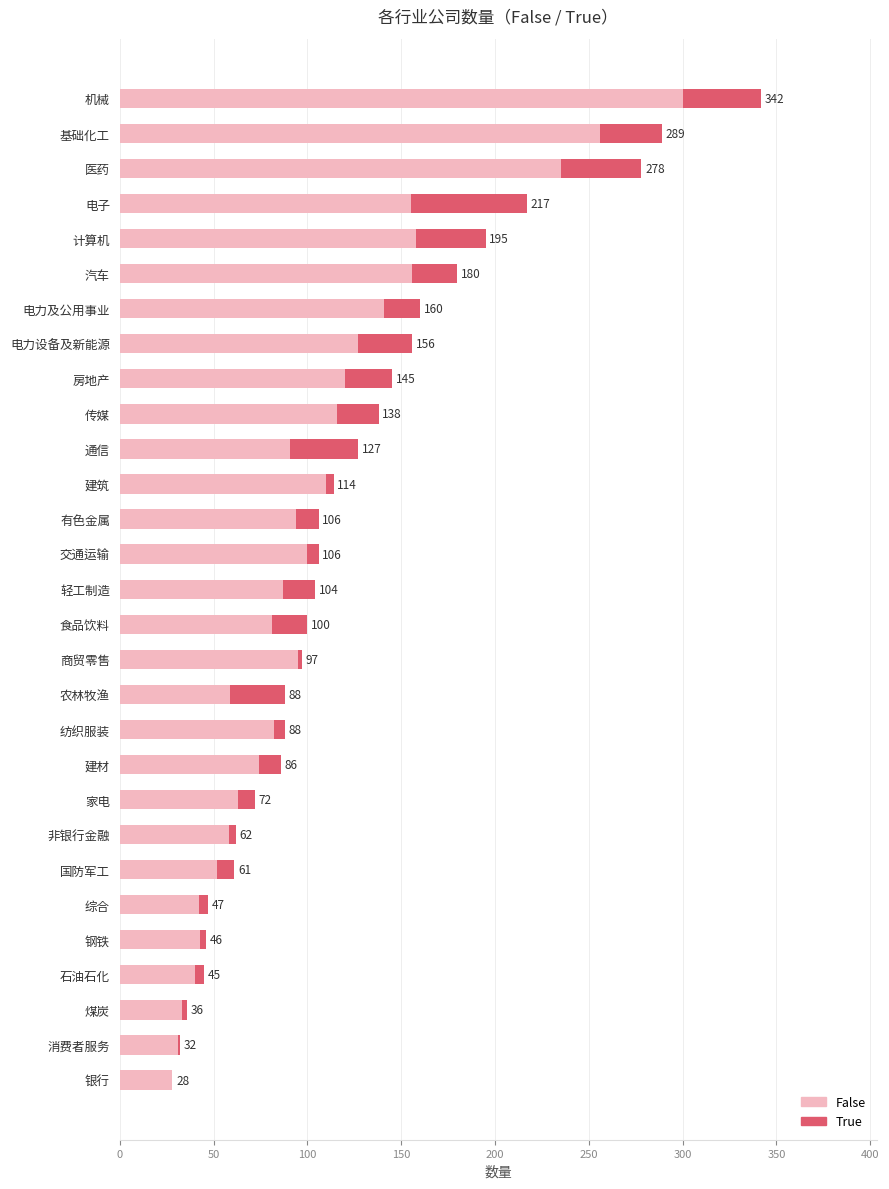

Reading left to right, list all the values displayed in this chart.

False: 28	31	33	40	43	42	52	58	63	74	82	59	95	81	87	100	94	110	91	116	120	127	141	156	158	155	235	256	300
True: 0	1	3	5	3	5	9	4	9	12	6	29	2	19	17	6	12	4	36	22	25	29	19	24	37	62	43	33	42